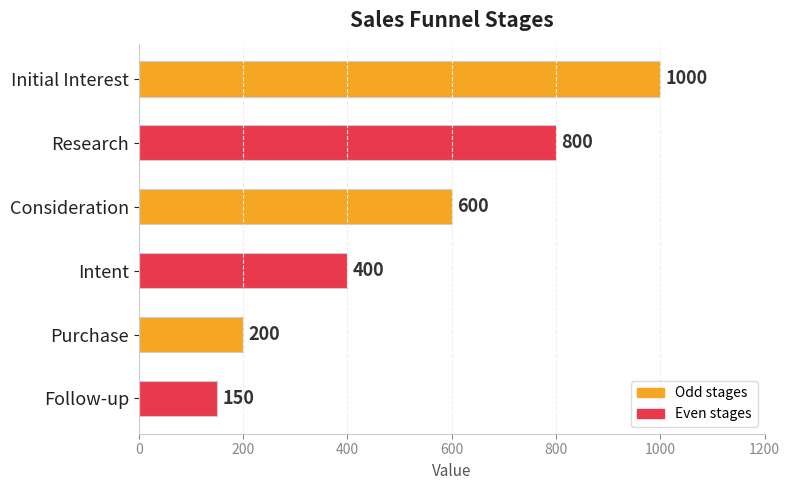

Reading top to bottom, extract all data points from this chart.

Initial Interest=1000	Research=800	Consideration=600	Intent=400	Purchase=200	Follow-up=150